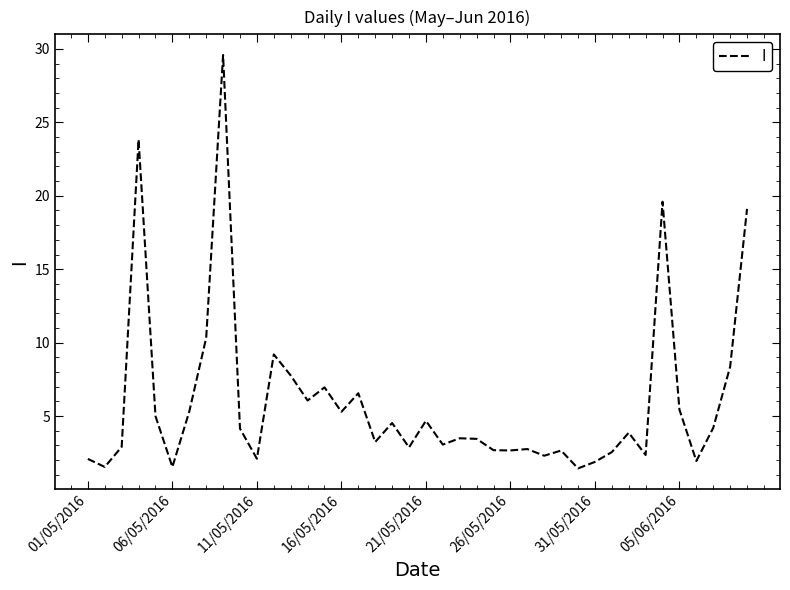

What is the smallest value displayed?

1.4